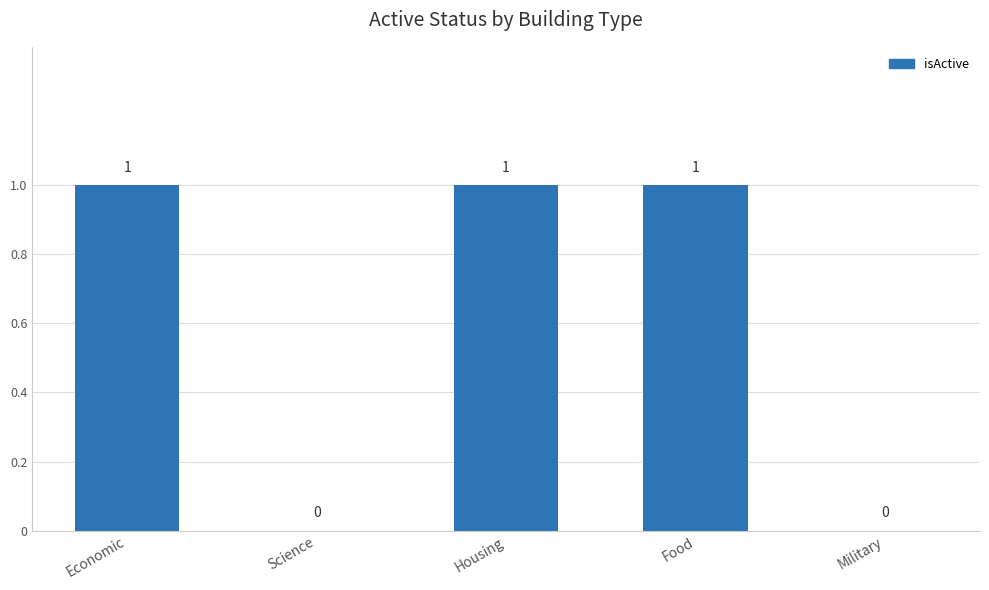

How many values are between 0 and 1?

5